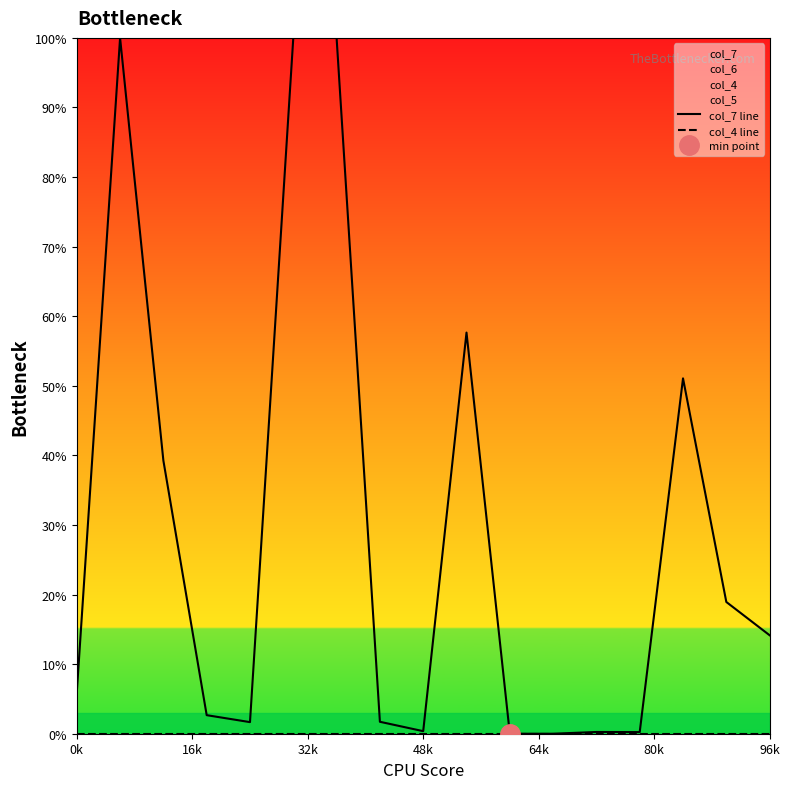

Which series has the largest total across all categories?

col_7 line